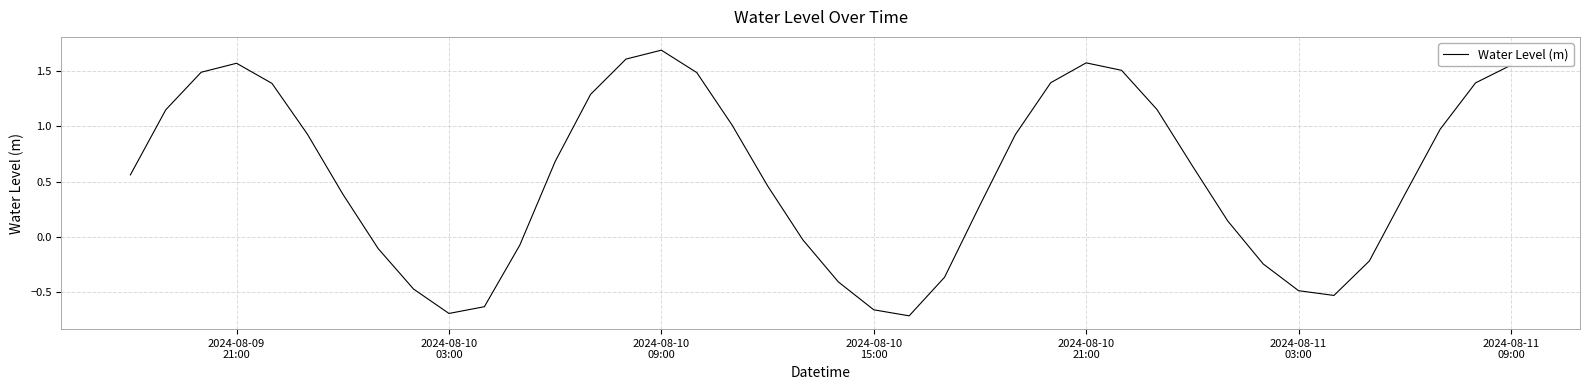

What is the difference between the maximum and minimum values?

2.4